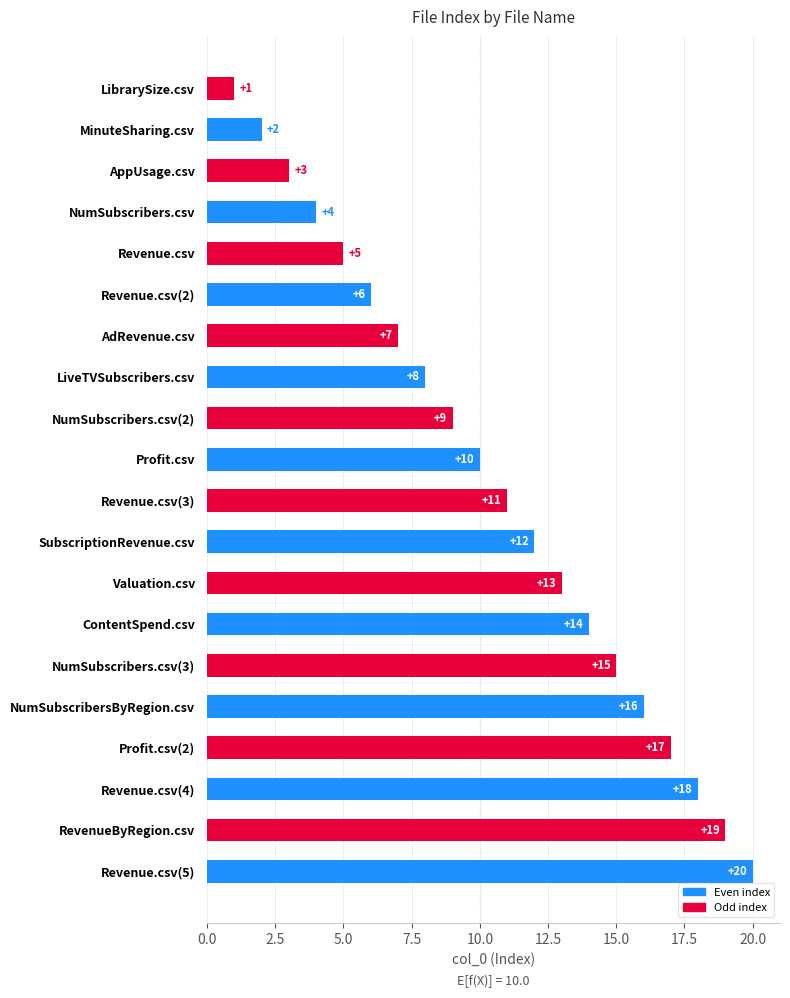

Is it true that the value at Revenue.csv(2) is 6?

True